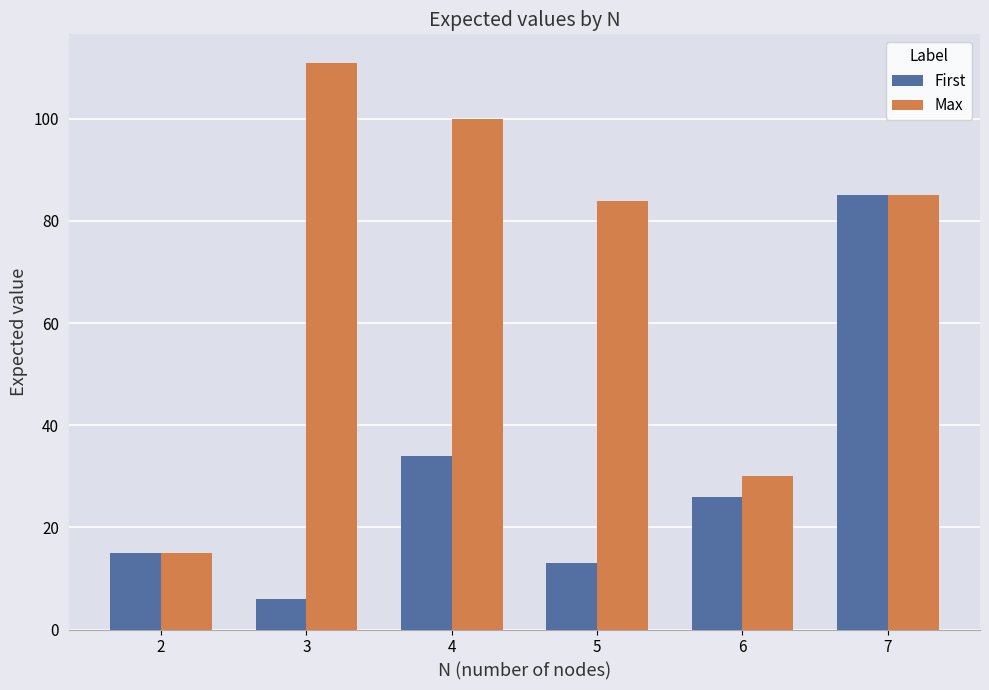

What is the difference between the highest and lowest values at 4?

66